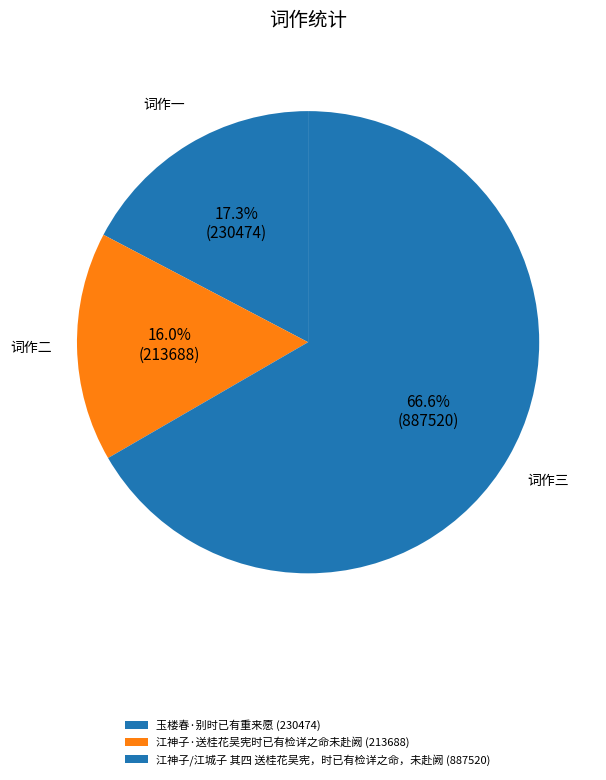

To the nearest percent, what is the combined percentage of 玉楼春·别时已有重来愿 and 江神子·送桂花吴宪时已有检详之命未赴阙?

33%